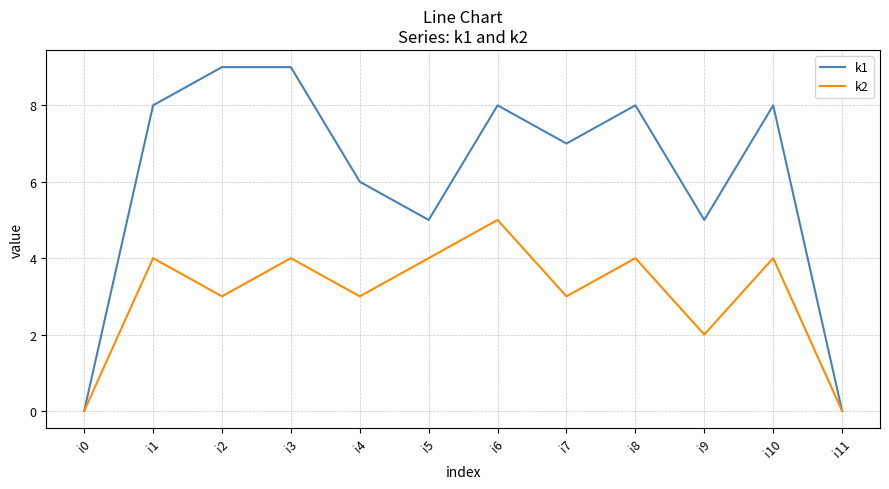

True or false: k1 has a value of 3 at i10.

False